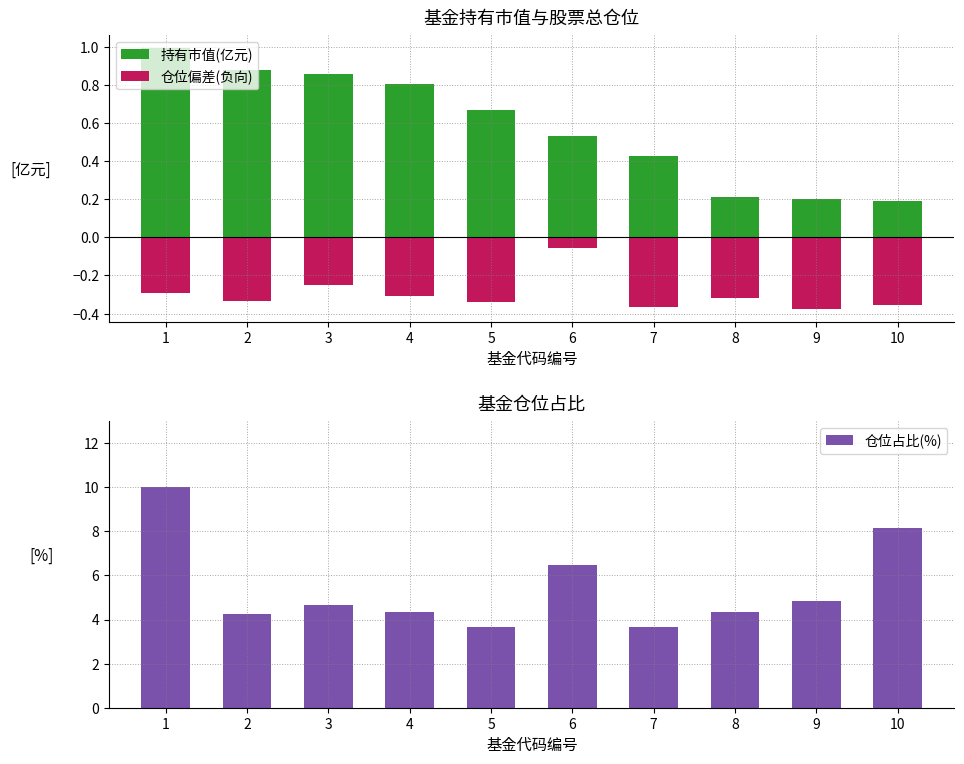

Which category has the highest value in the 仓位占比(%) series?

1